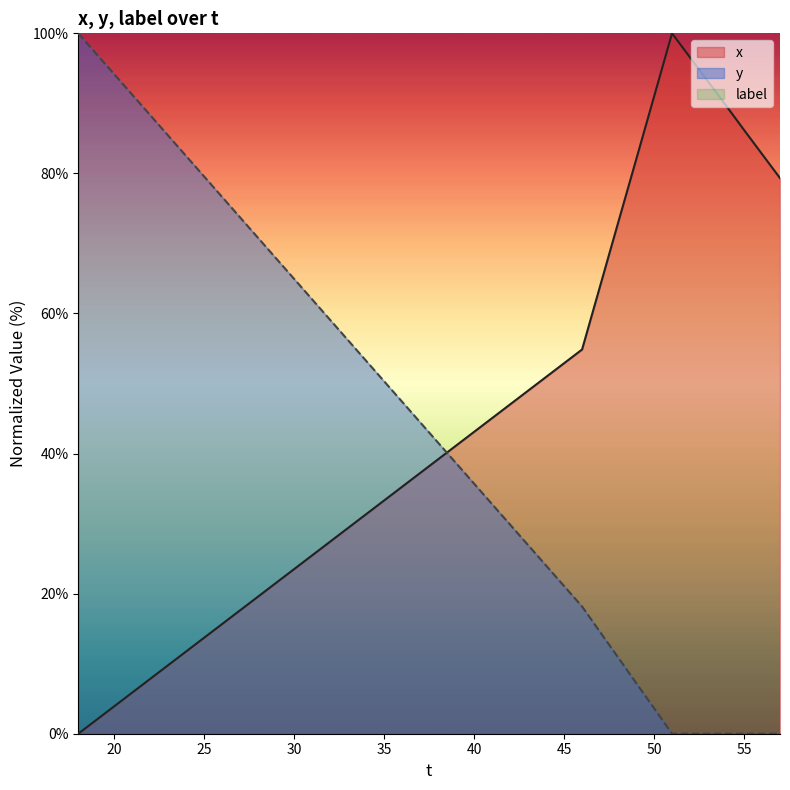

How many times do y and x cross each other?

1